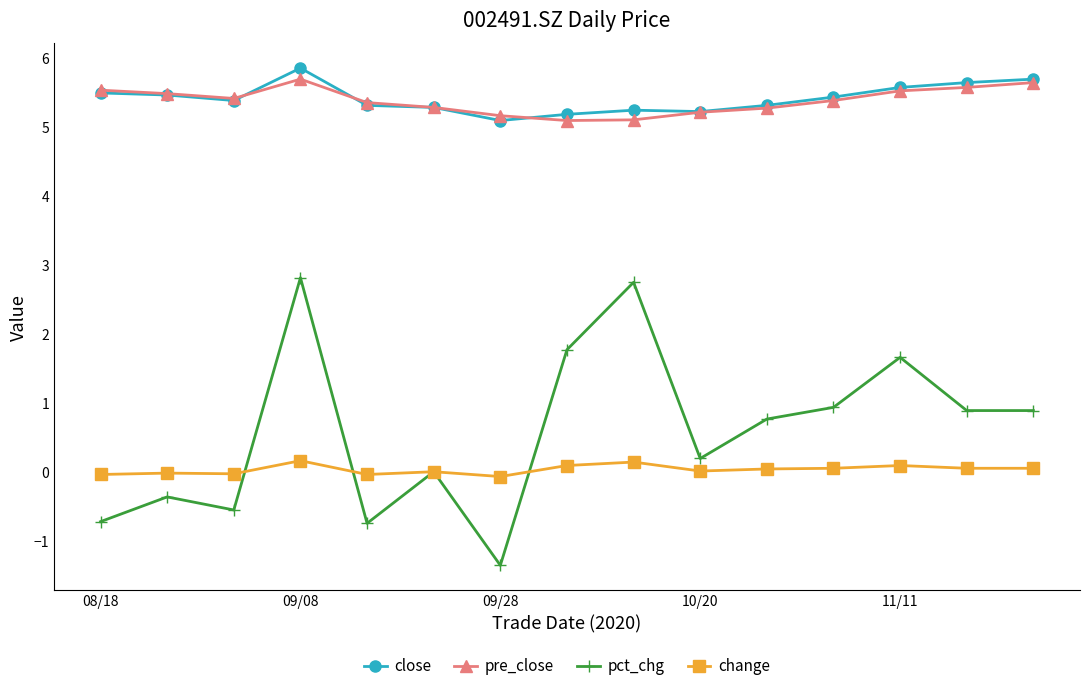

What is the difference between the maximum and minimum values in the close series?

0.8